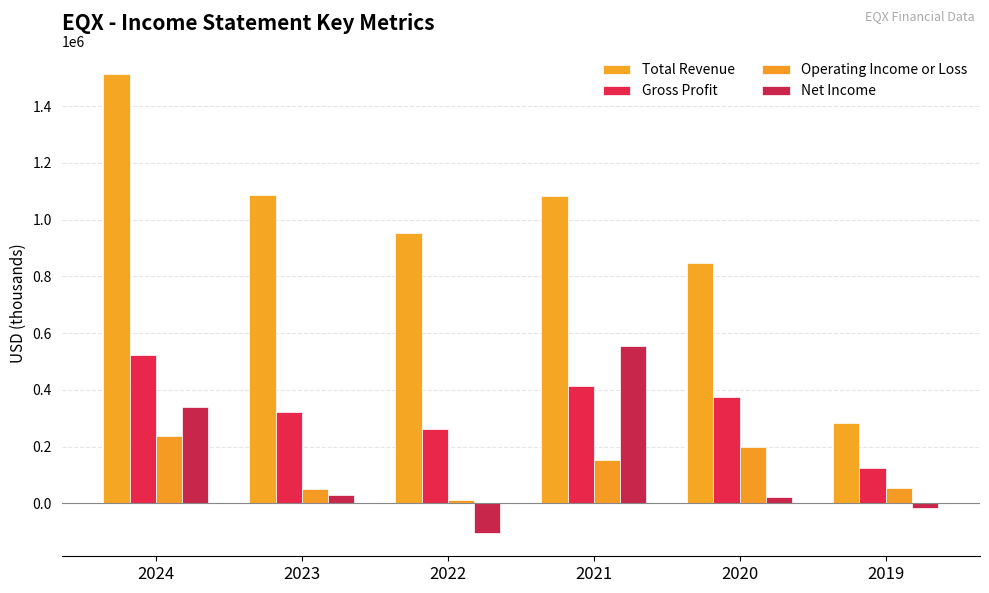

Is it true that Operating Income or Loss equals 197000 at 2020?

True